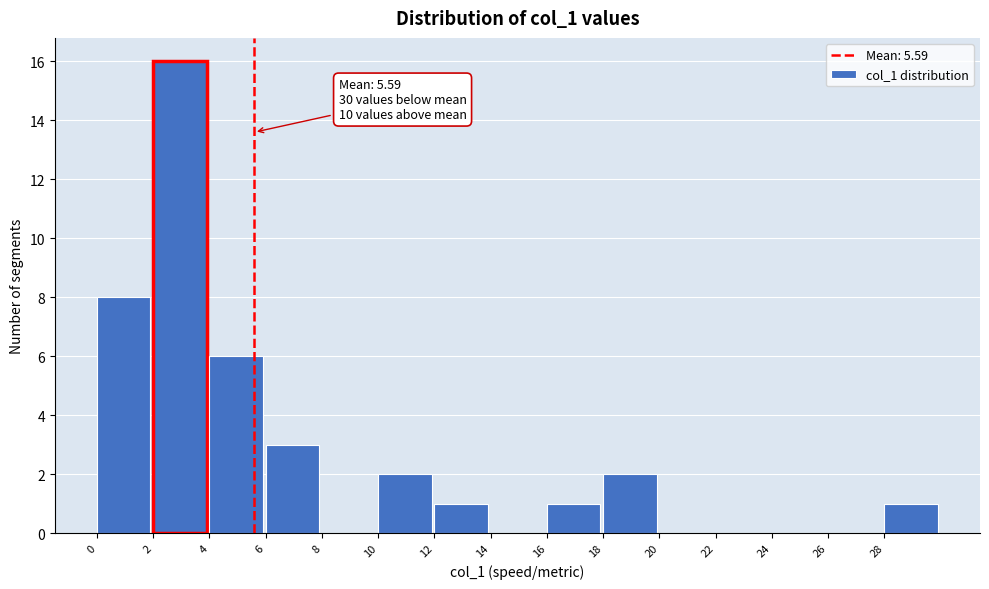

Over which range of the x-axis is the bar tallest?

2 to 4